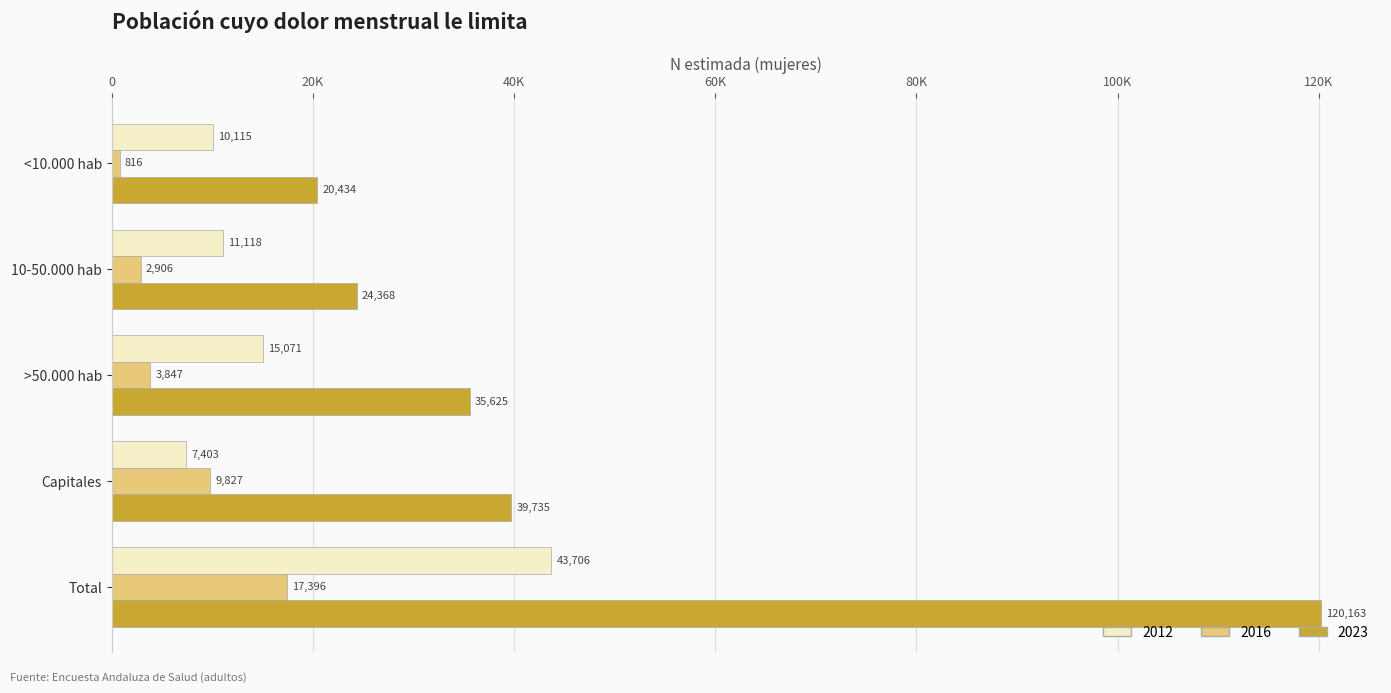

What position from the right is Total?

1